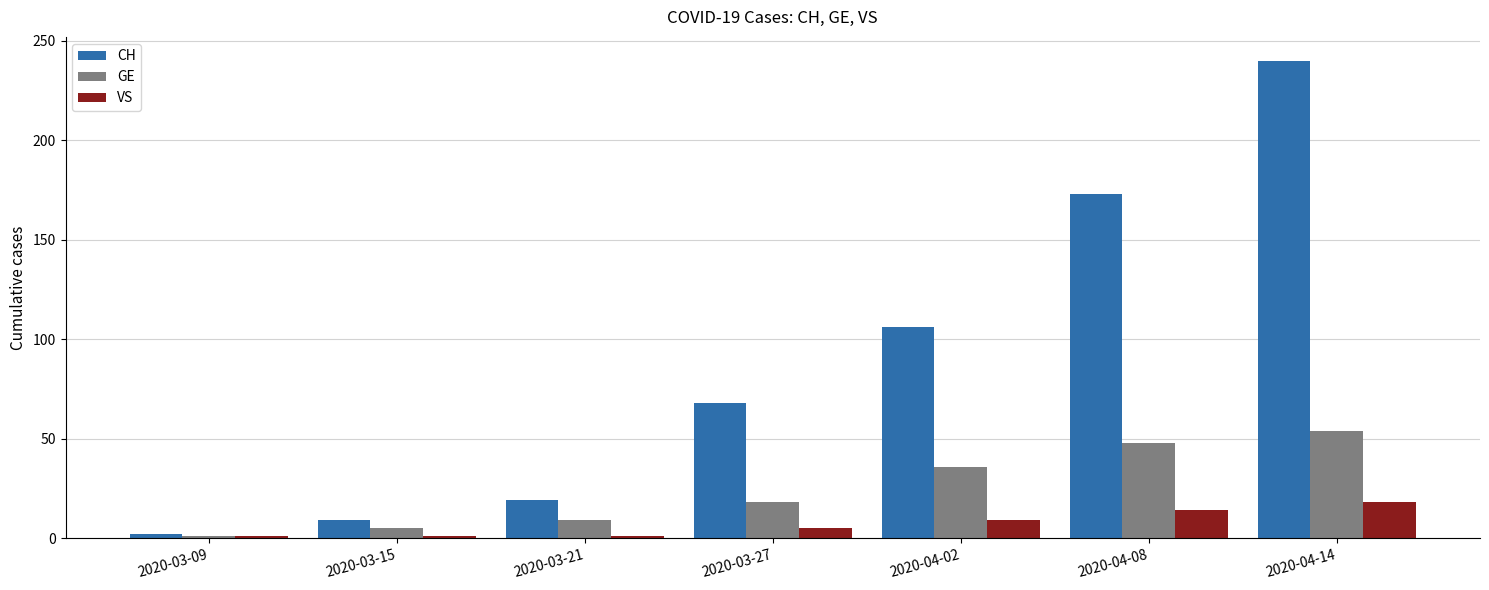

Which series has the widest spread of values?

CH